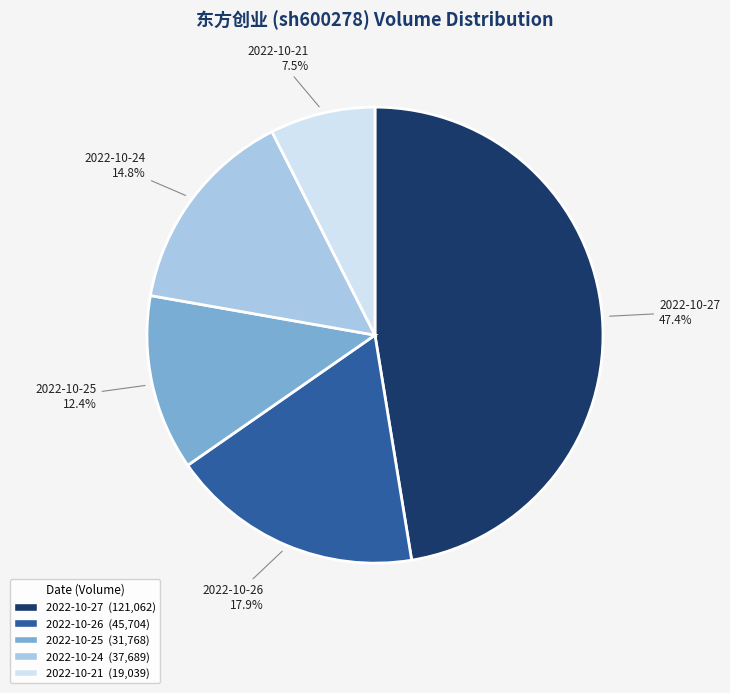

Approximately how many times larger is the value at 2022-10-24 compared to 2022-10-27?

0.3